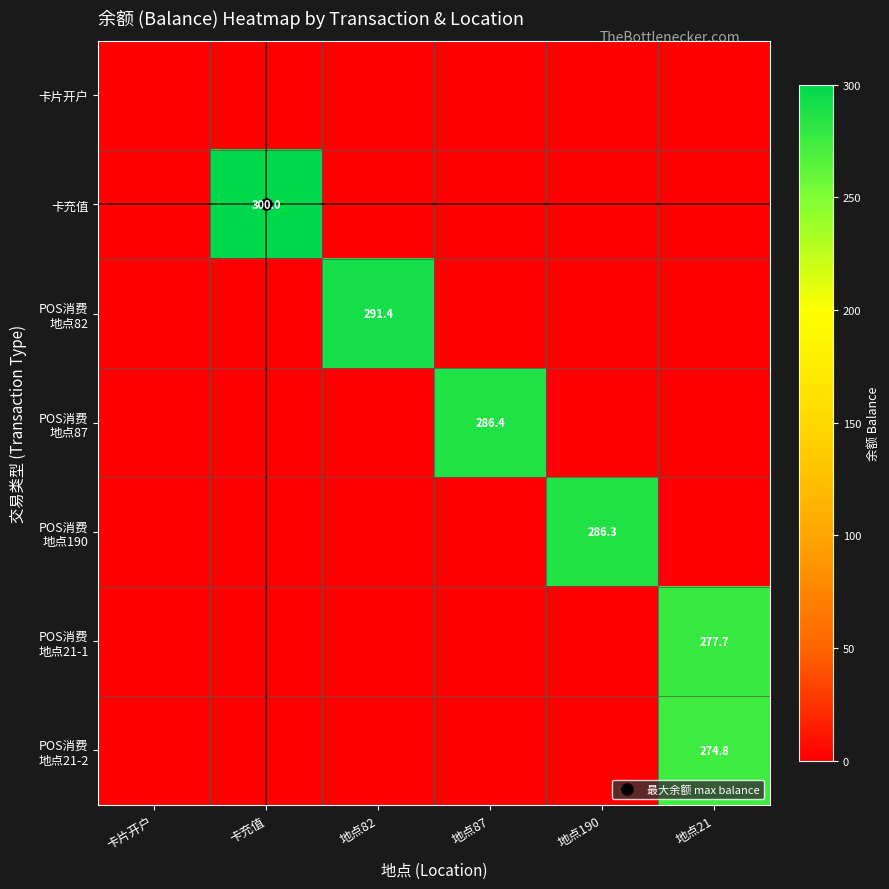

The value of POS消费 地点190 at 卡充值 is 0.0. True or false?

True